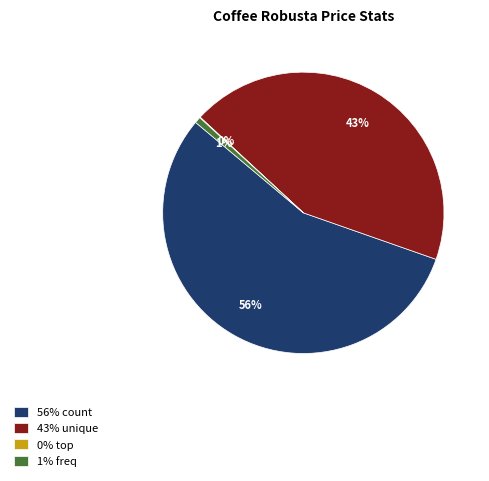

Is there a majority slice in this chart?

Yes